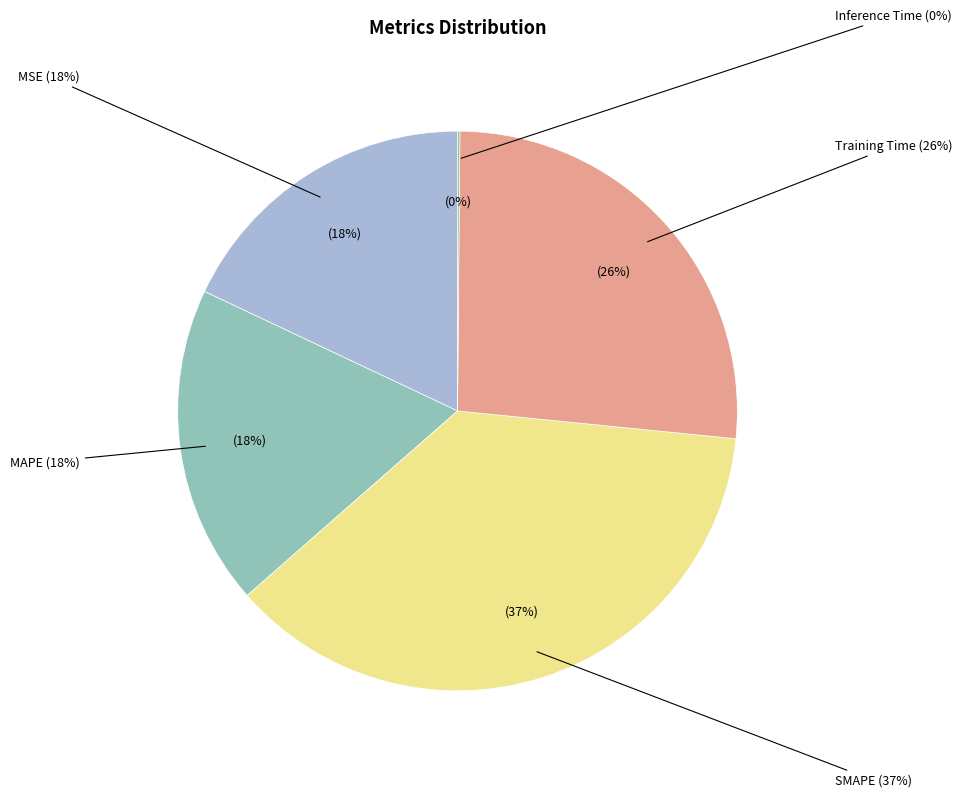

Which category has the smallest portion of the pie?

Inference Time